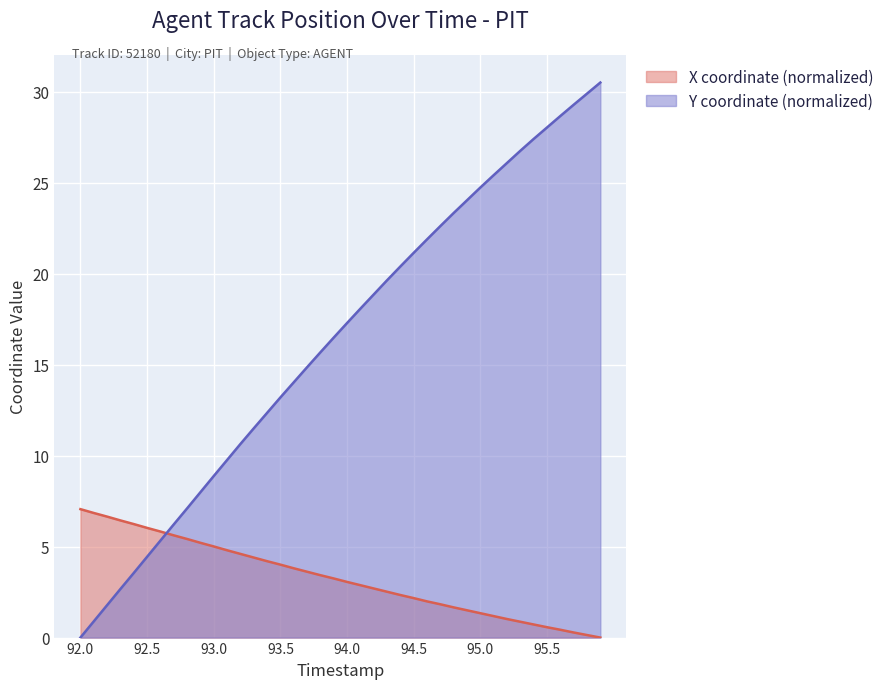

How many times do X and Y cross each other?

1